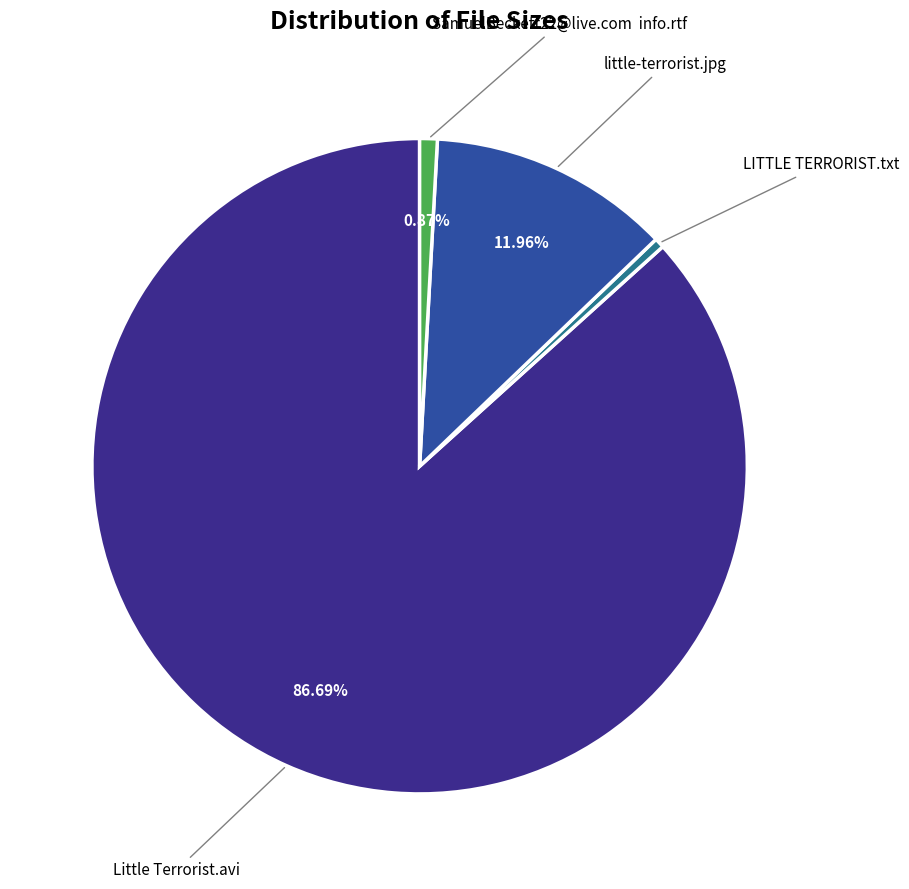

Is there a majority slice in this chart?

Yes